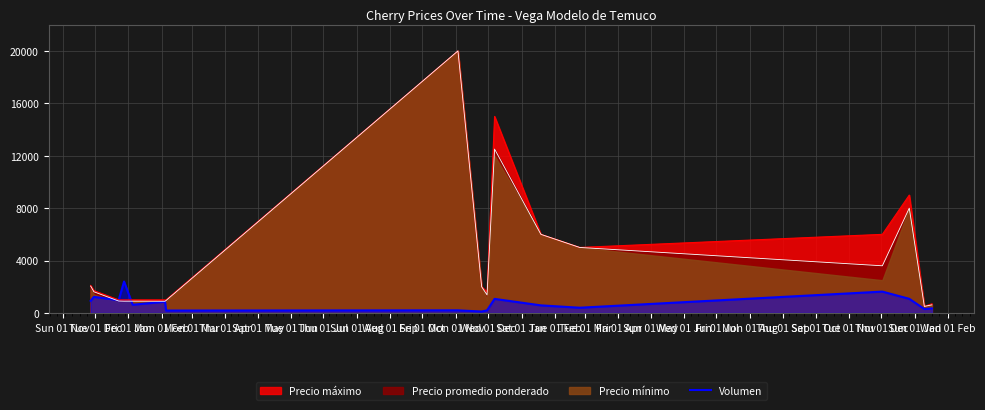

What is the minimum value for Precio máximo?

500